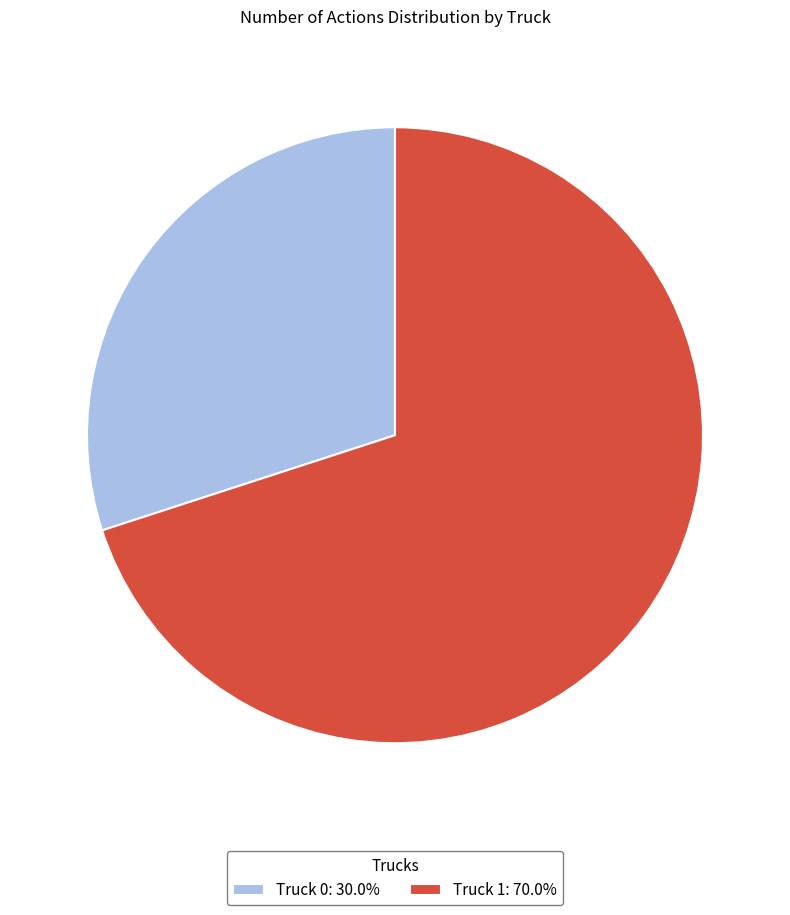

Count the number of slices in the pie.

2